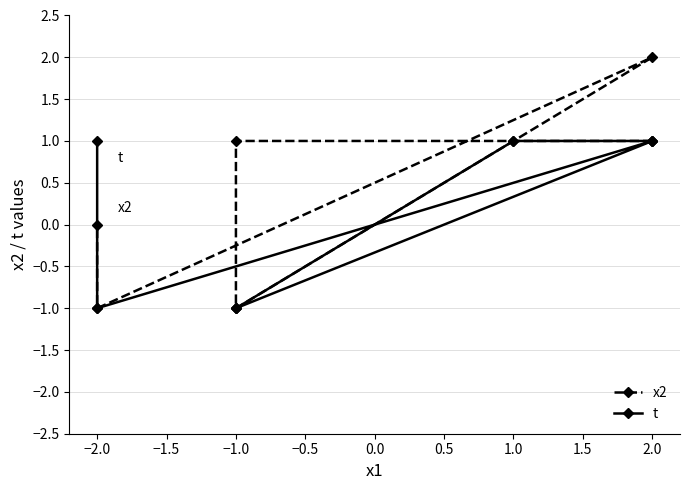

At which label does t reach its minimum?

−1.0